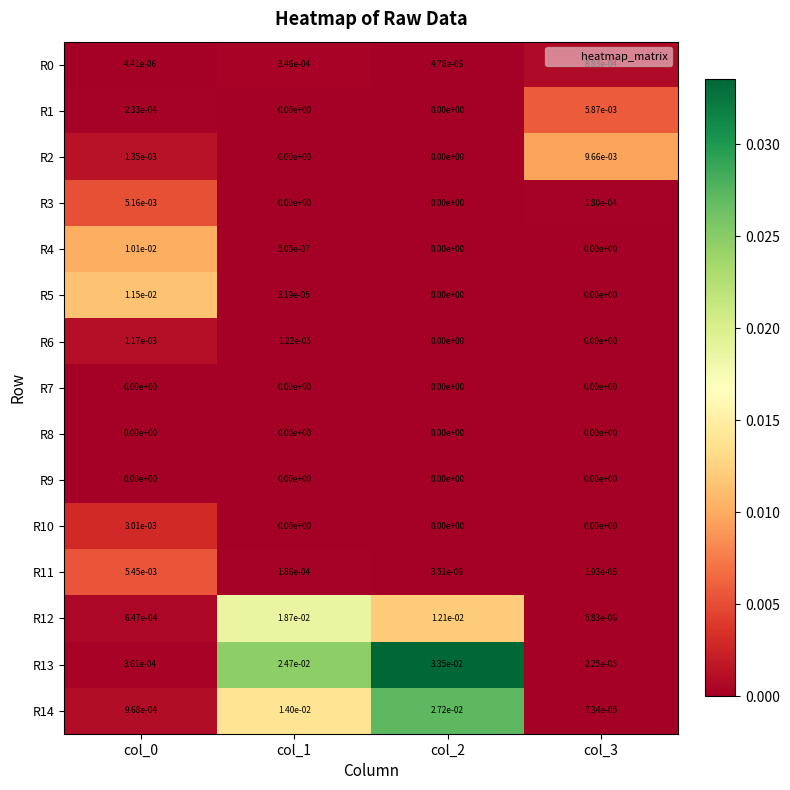

At which category is the sum across all series the highest?

col_2